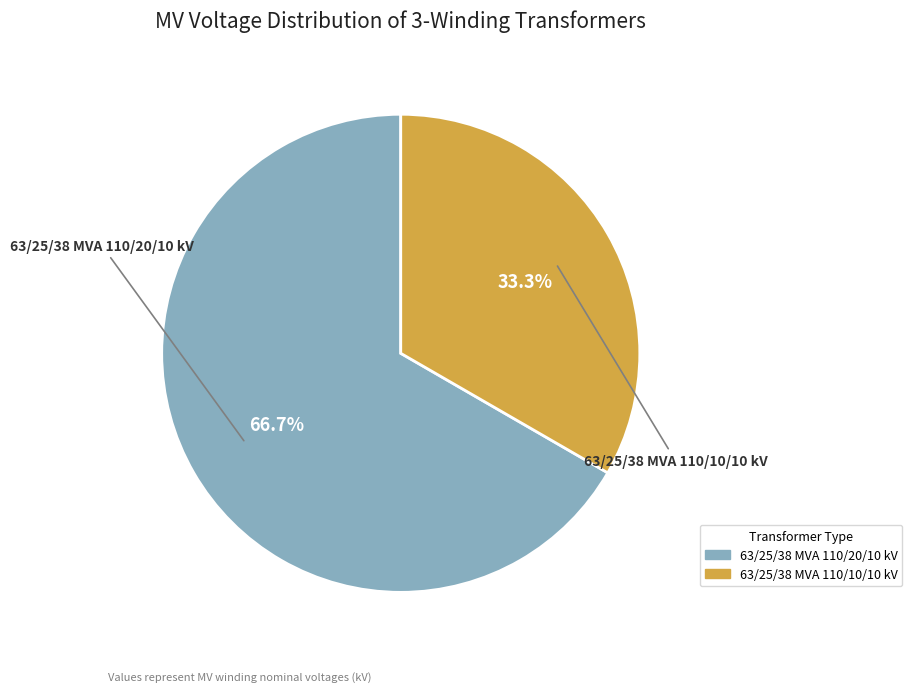

To the nearest percent, what is the combined percentage of 63/25/38 MVA 110/20/10 kV and 63/25/38 MVA 110/10/10 kV?

100%